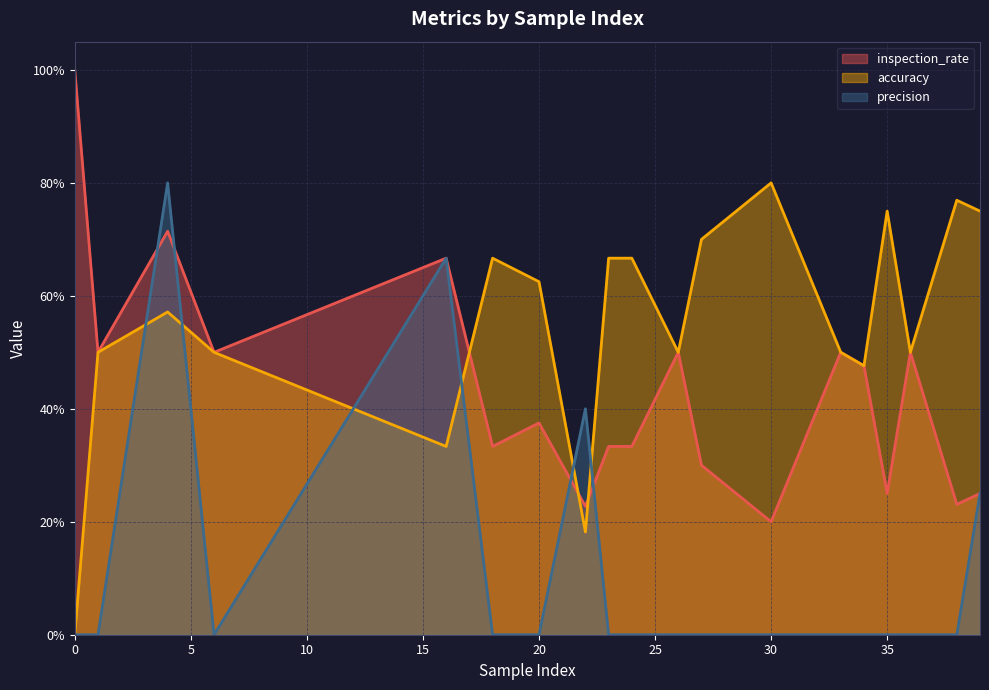

True or false: precision has a value of 0.0 at 6.

True